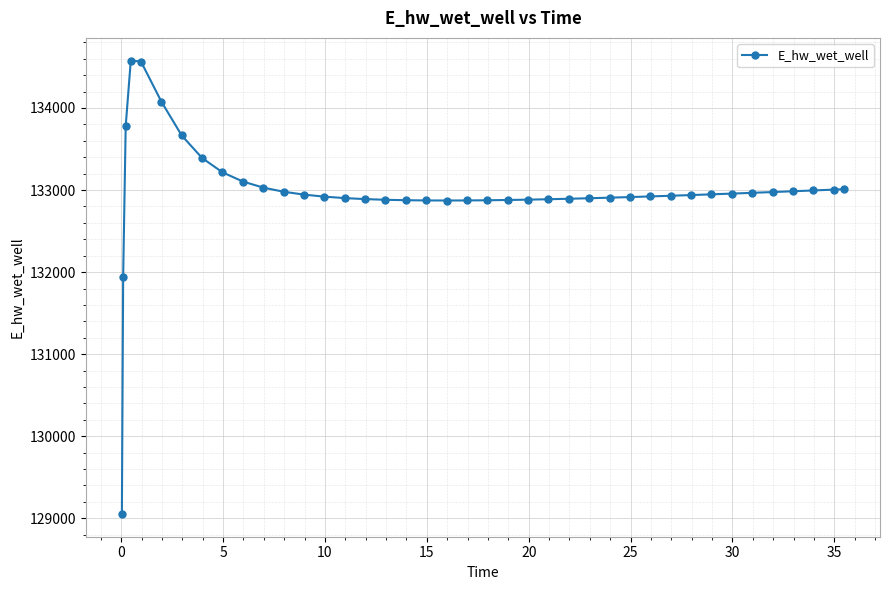

What is the value of the 13th point from the left?

132944.3